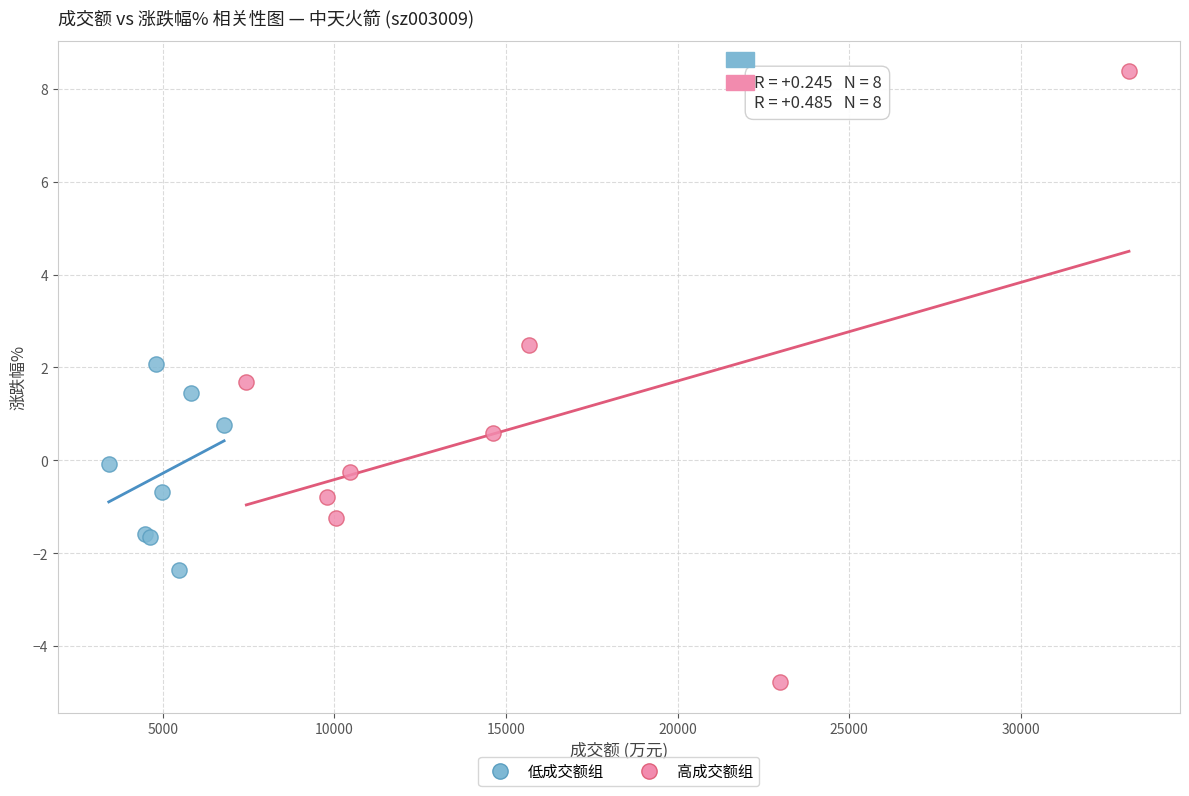

Which series contains the highest Y value?

高成交额组